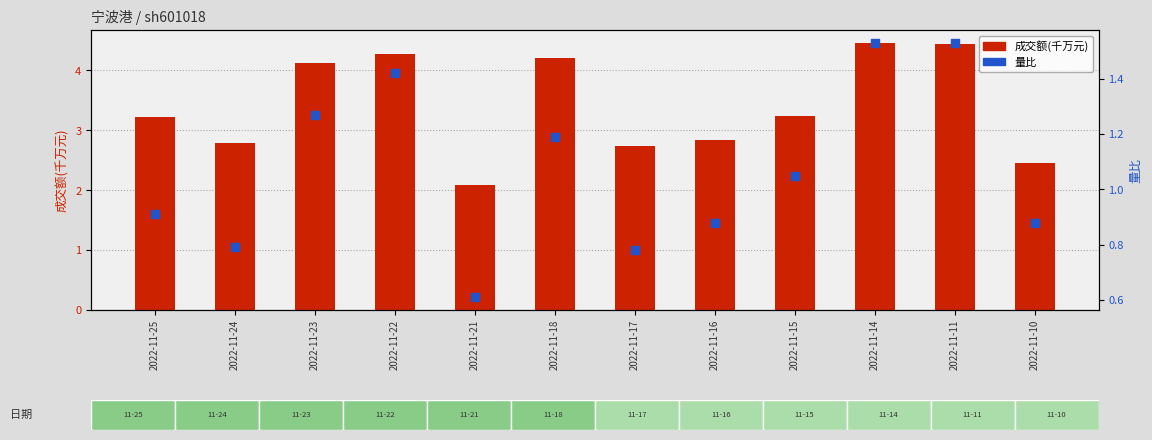

Is the value of 成交额(千万元) at 2022-11-21 greater than the value of 量比 at 2022-11-23?

Yes